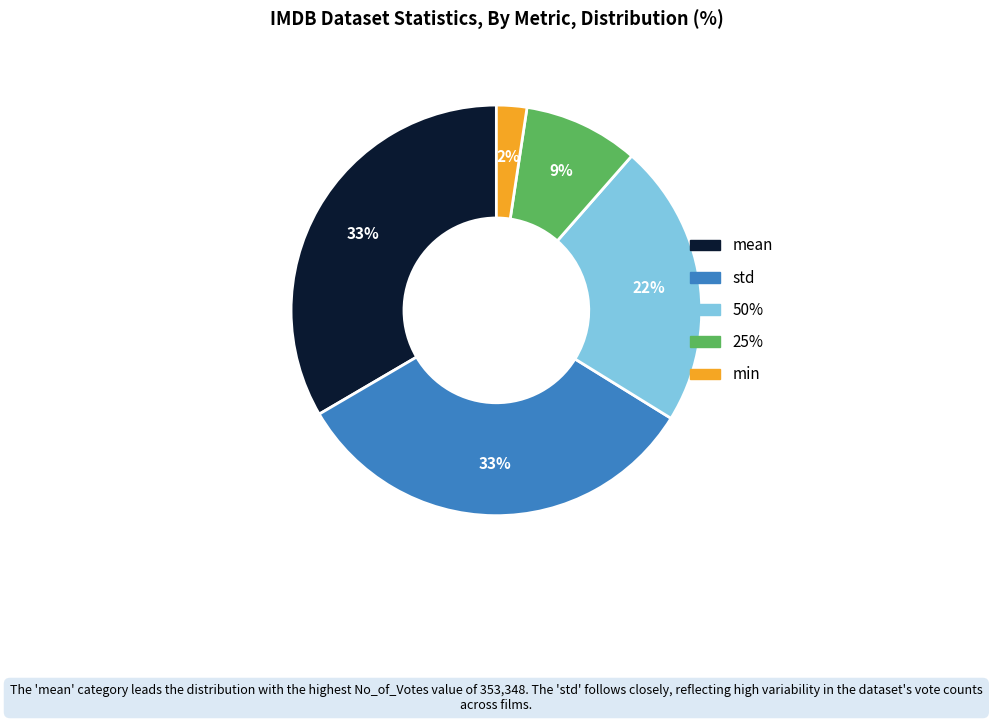

How many segments does this pie chart have?

5